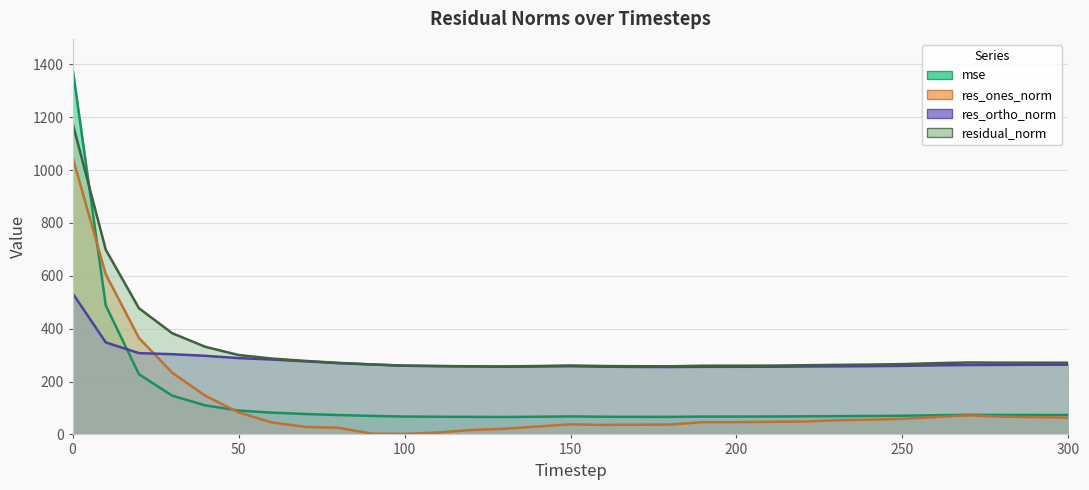

True or false: res_ones_norm and residual_norm cross at least once.

False